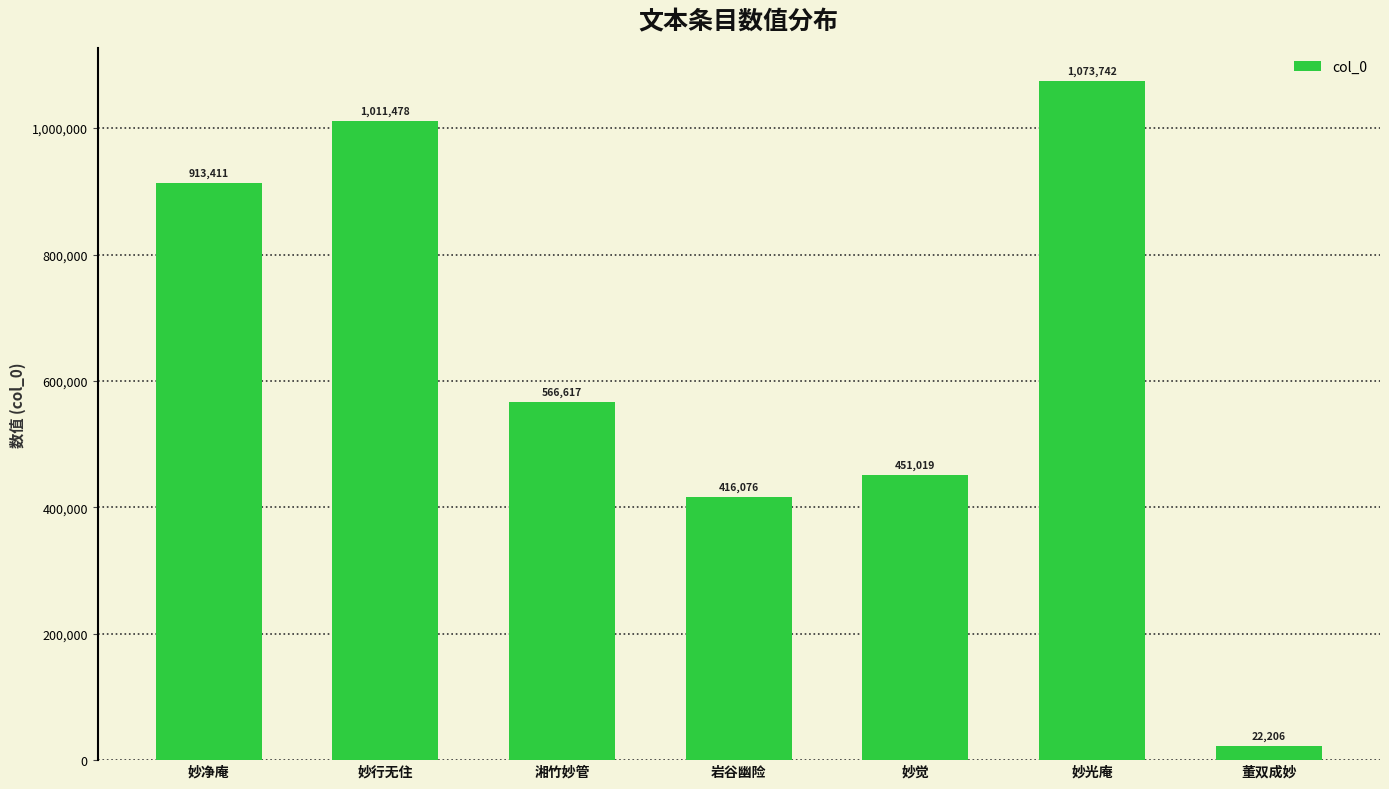

Count the number of categories in the chart.

7